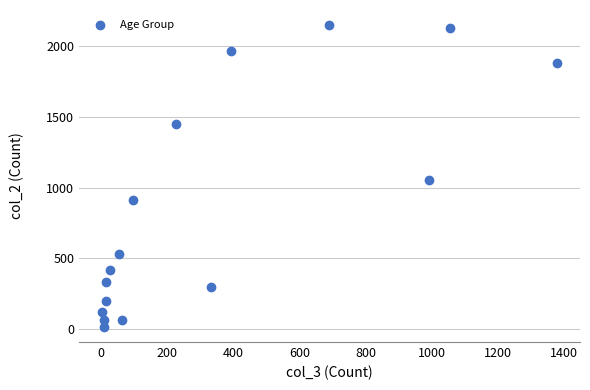

What Y value in the scatter plot is closest to 1083?

1053